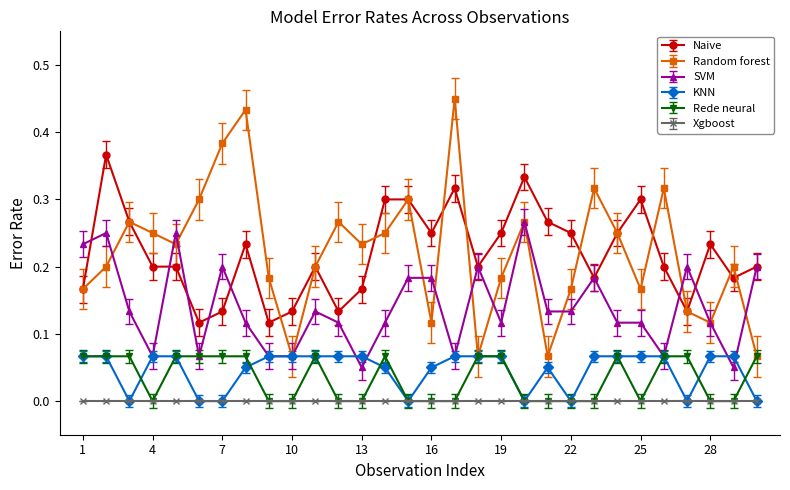

In Random forest, how many points are higher than both neighbors (excluding endpoints)?

9